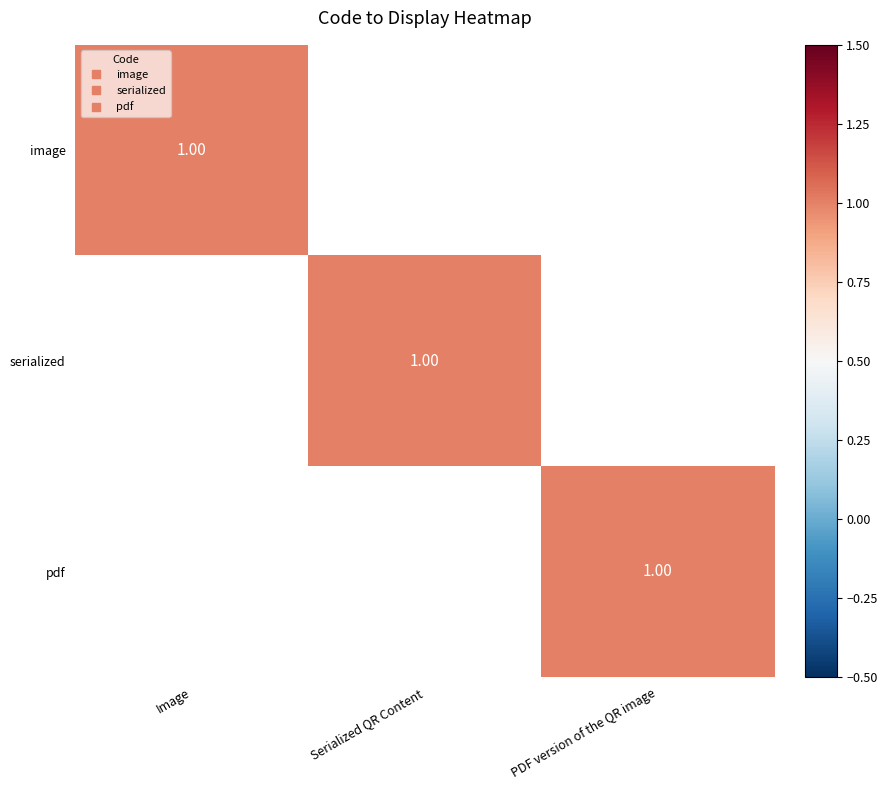

What is the total value across all series at Serialized QR Content?

1